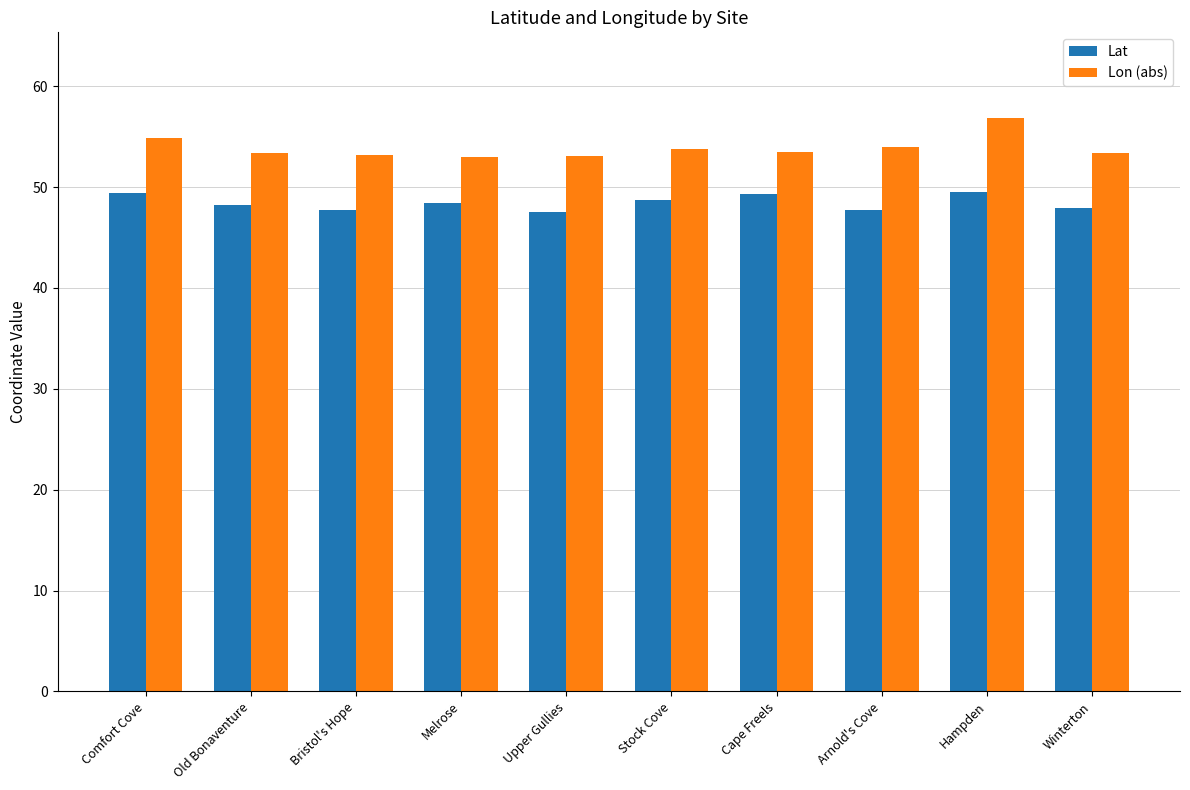

What is the total value across all series at Winterton?

101.3